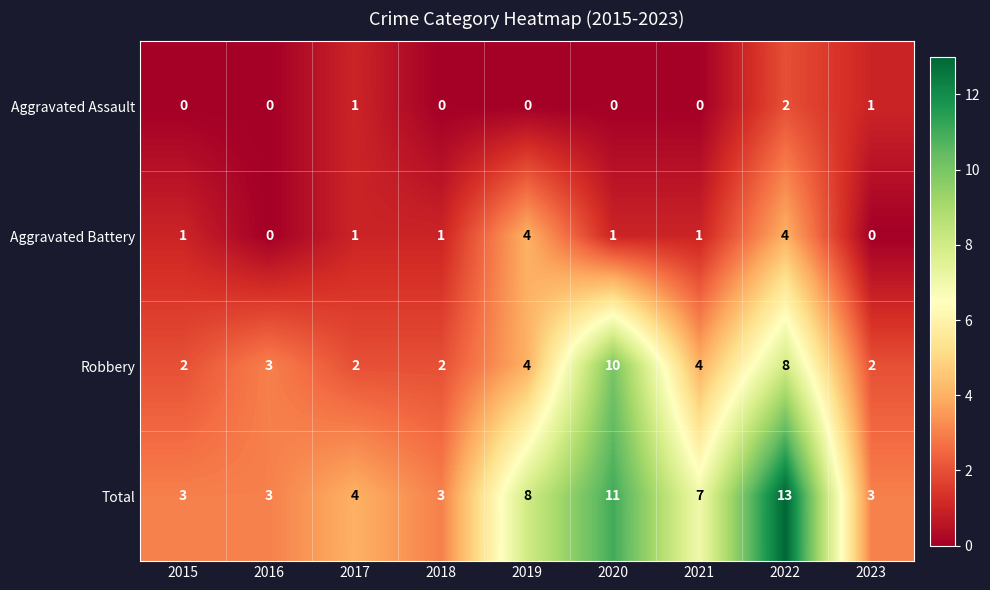

Between 2017 and 2020, which series saw the biggest shift?

Robbery